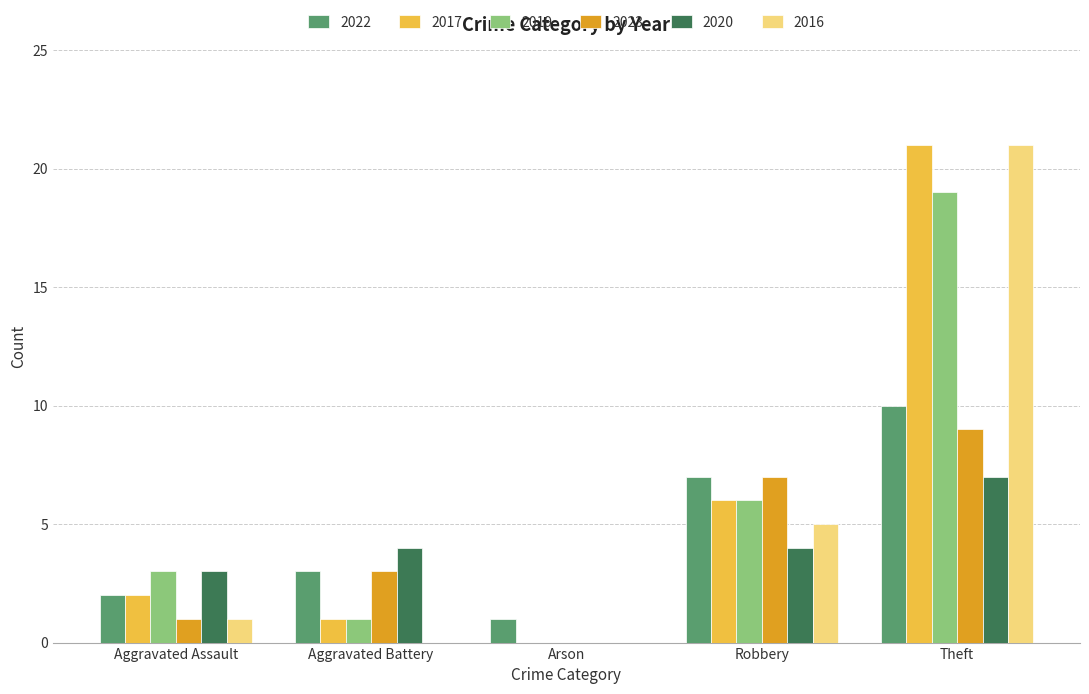

Which category has the highest value in the 2020 series?

Theft